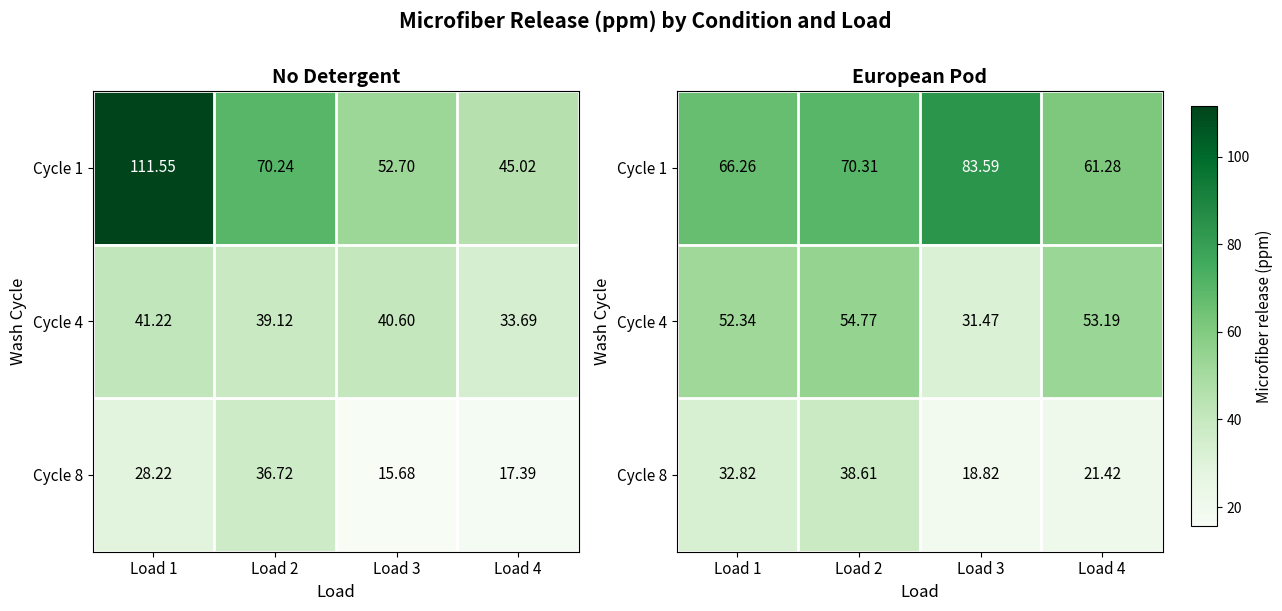

At which category does the chart reach its minimum across all series?

Load 3